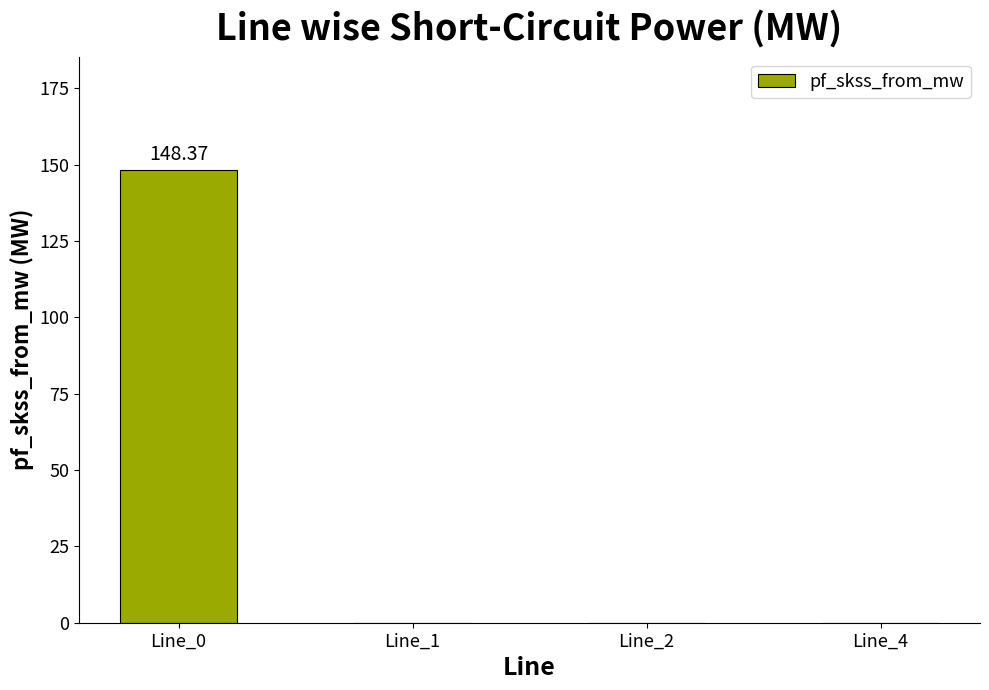

Which has a higher value, Line_0 or Line_1?

Line_0